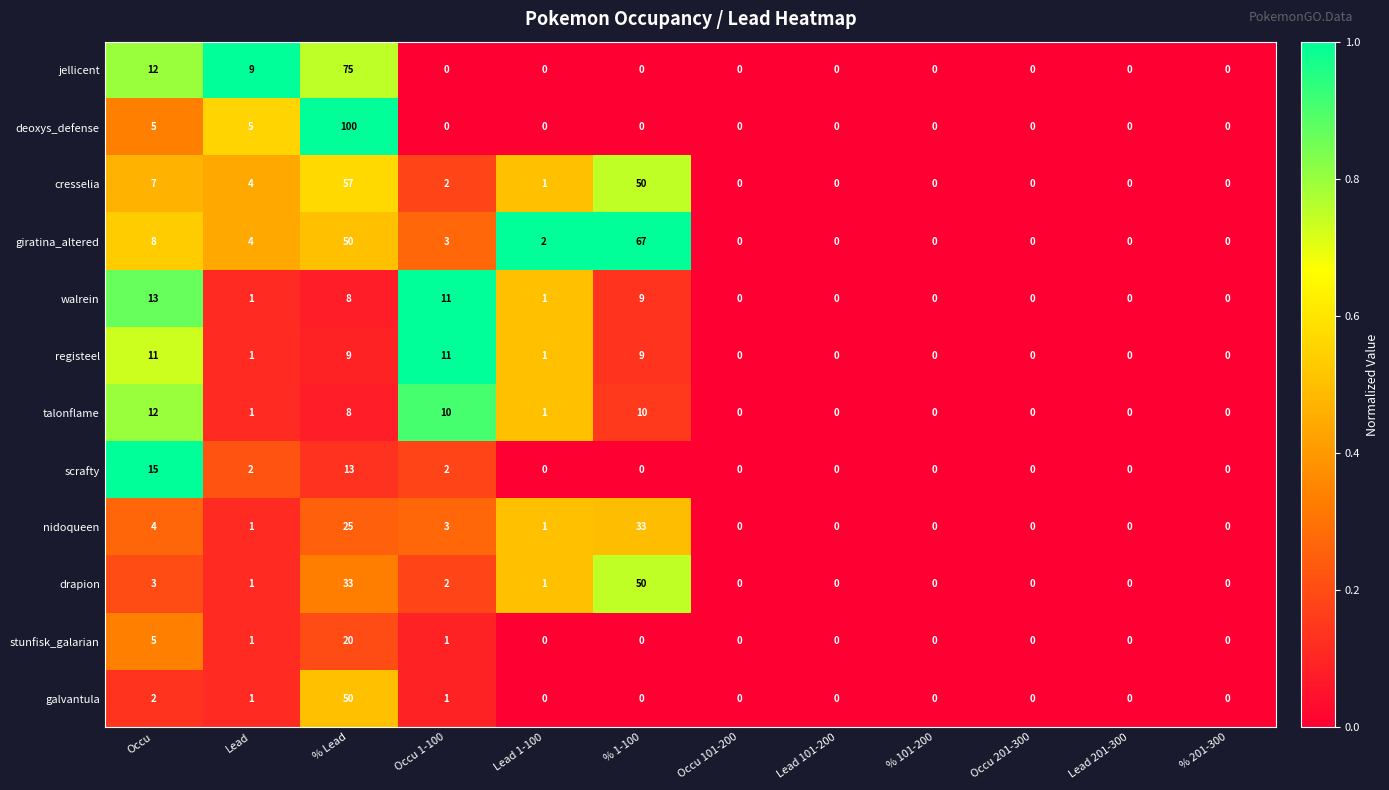

Where does the drapion series first go above 1?

Occu